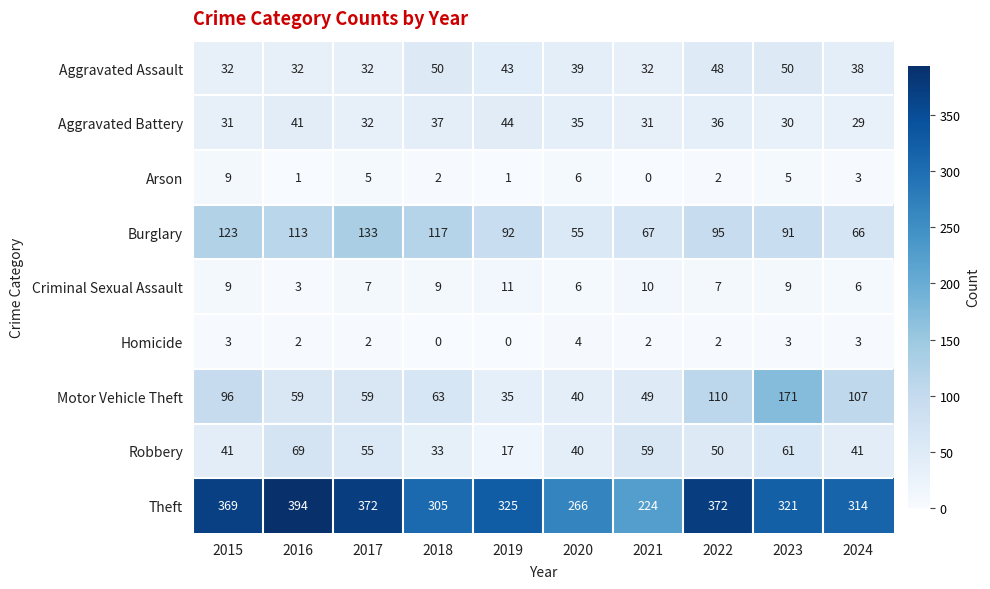

What is the maximum value for Robbery?

69